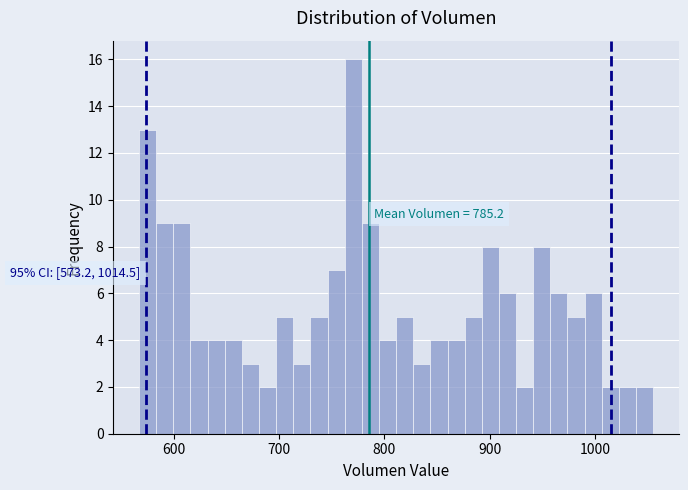

Read against the x-axis, roughly where is the centre of the tallest bar?

770